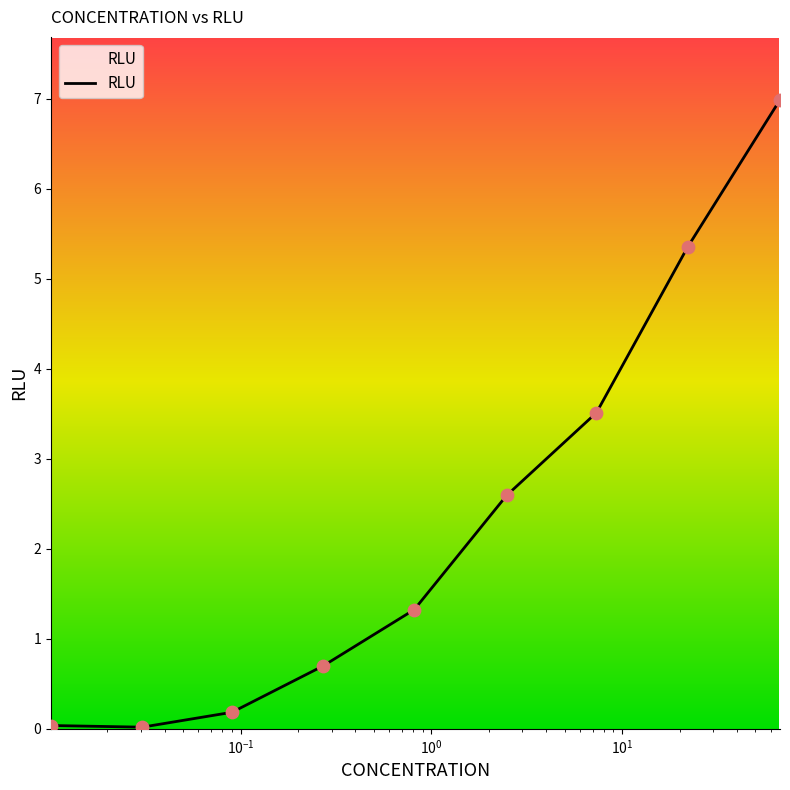

What is the greatest value displayed?

7.0